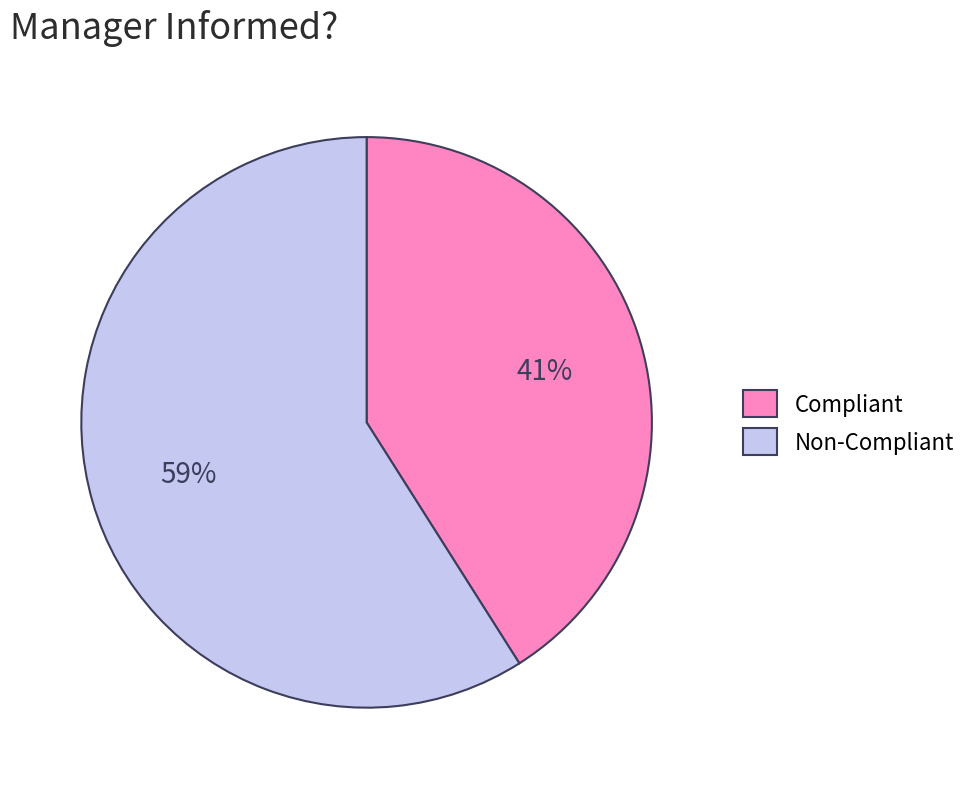

Approximately how many times larger is the value at Non-Compliant compared to Compliant?

1.4